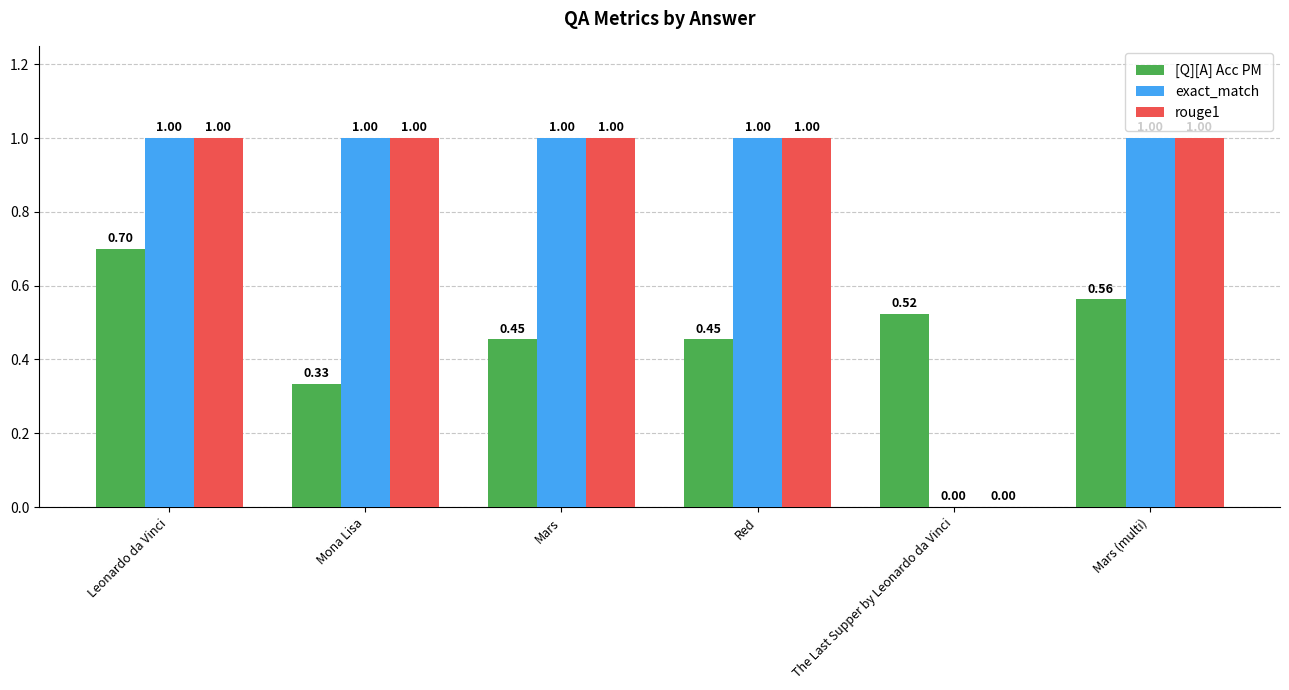

What is the total value across all series at Mars?

2.5